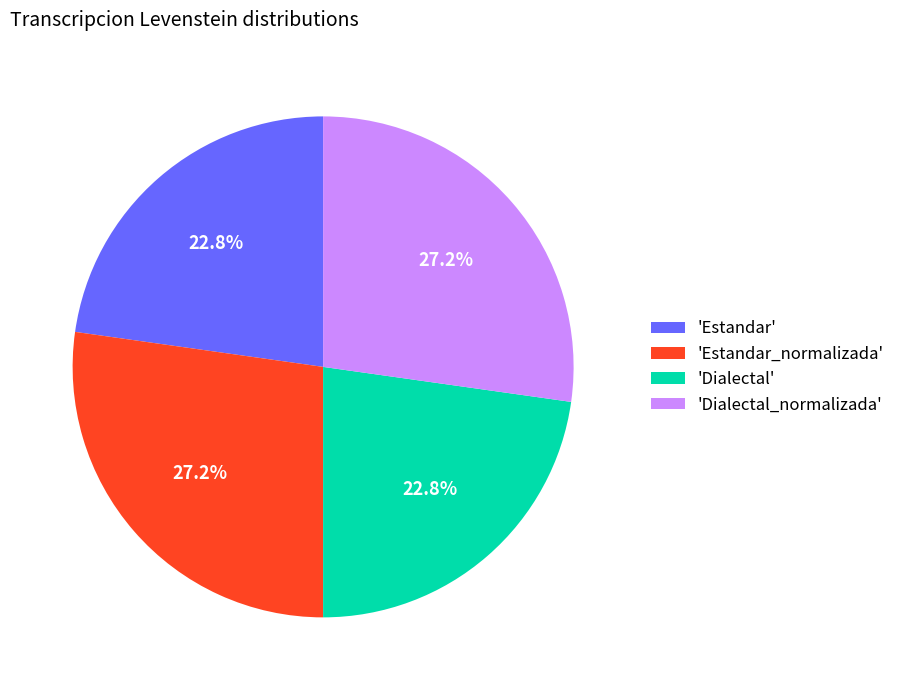

What is the total percentage of 'Estandar_normalizada' and 'Dialectal'?

50.0%